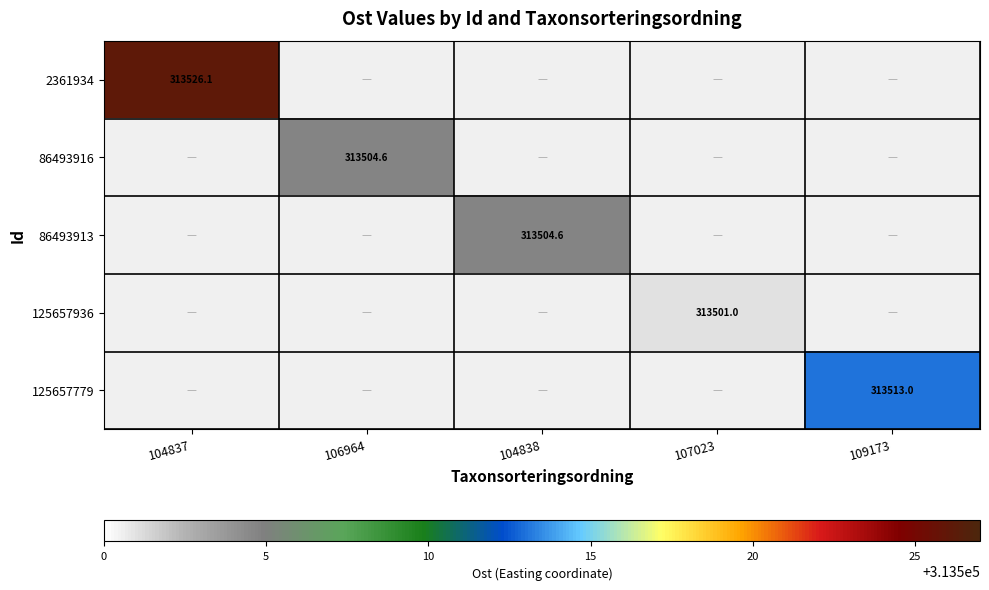

Which label corresponds to the largest value in the chart?

104837